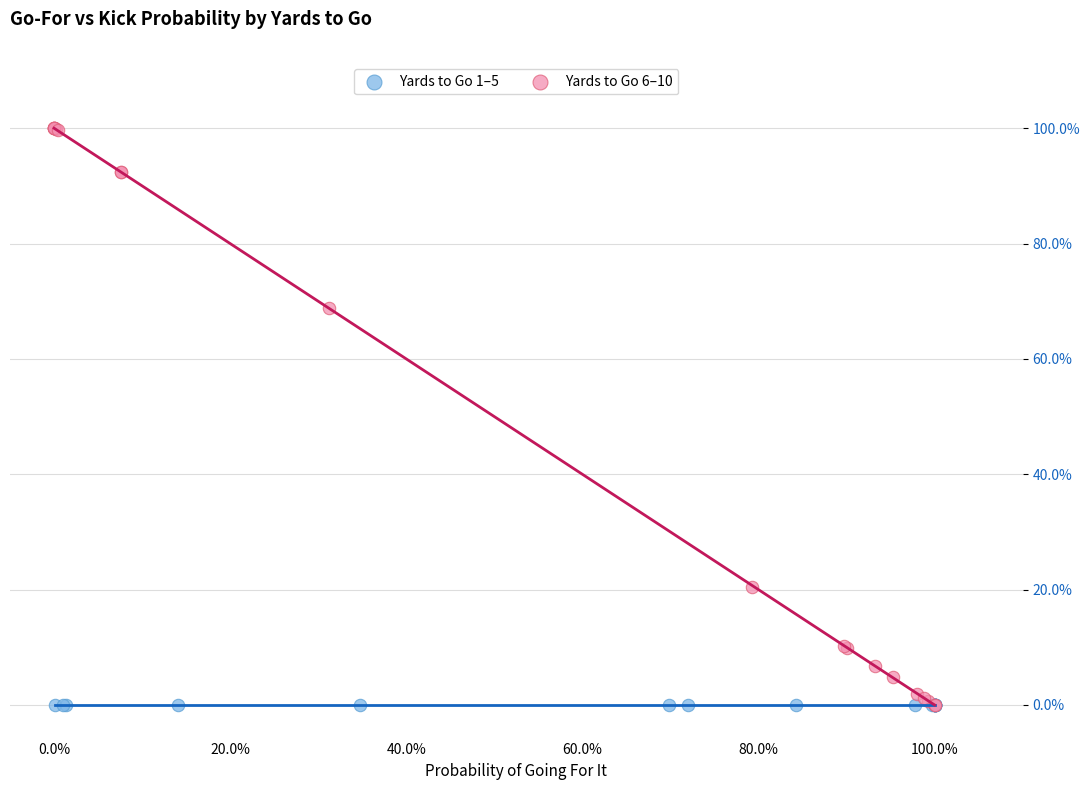

What are all the series names shown in the legend?

Yards to Go 1–5, Yards to Go 6–10